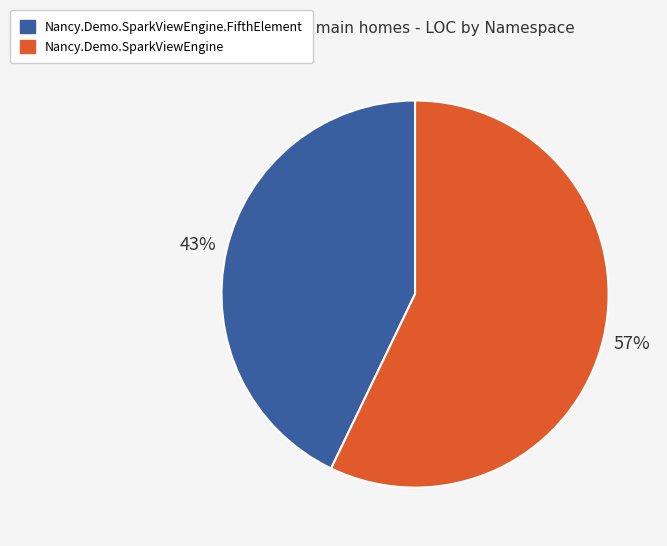

The Nancy.Demo.SparkViewEngine slice represents 57% of the pie. True or false?

True